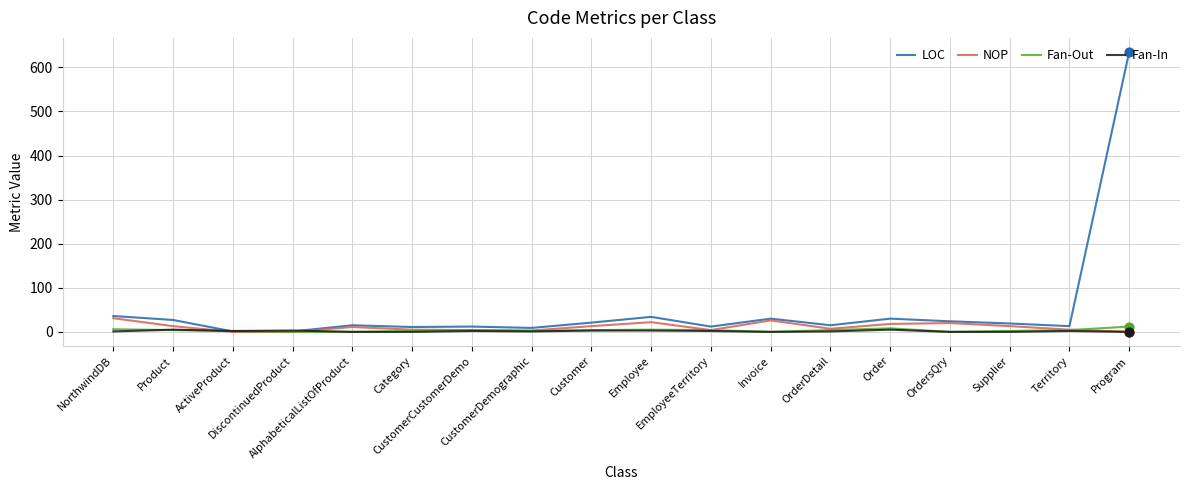

What are all the series names shown in the legend?

LOC, NOP, Fan-Out, Fan-In